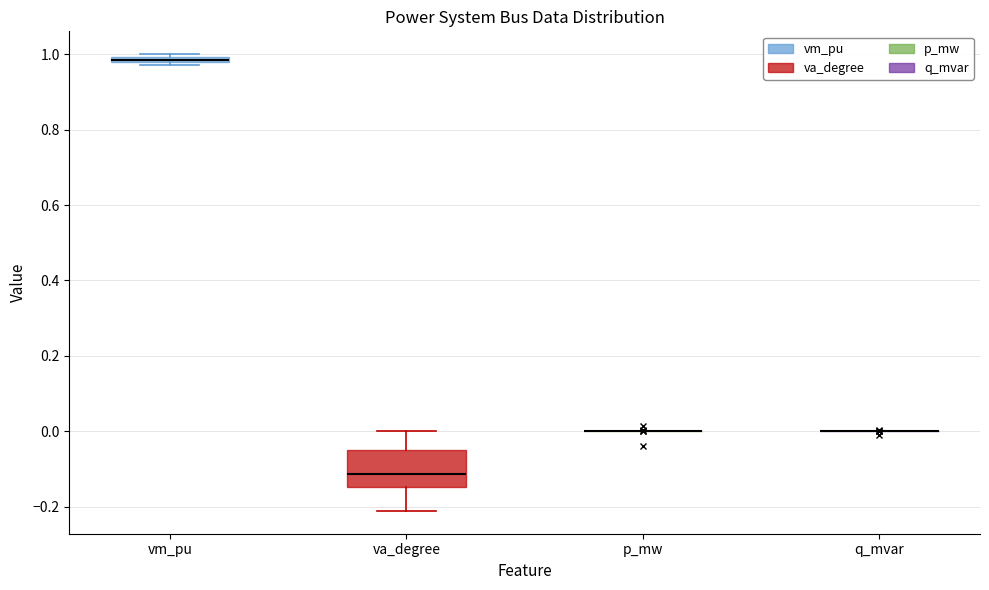

Where is the upper edge of the box for vm_pu on the y-axis? The values are not printed on the chart, so give them approximately, as read against the axis.

1.00